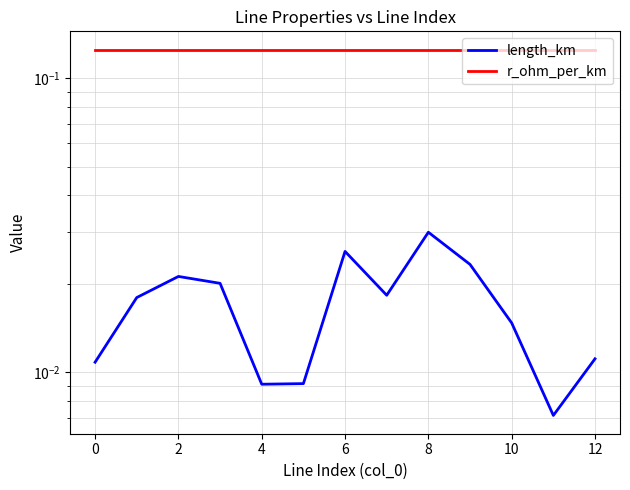

Which series has the largest range (max minus min)?

length_km